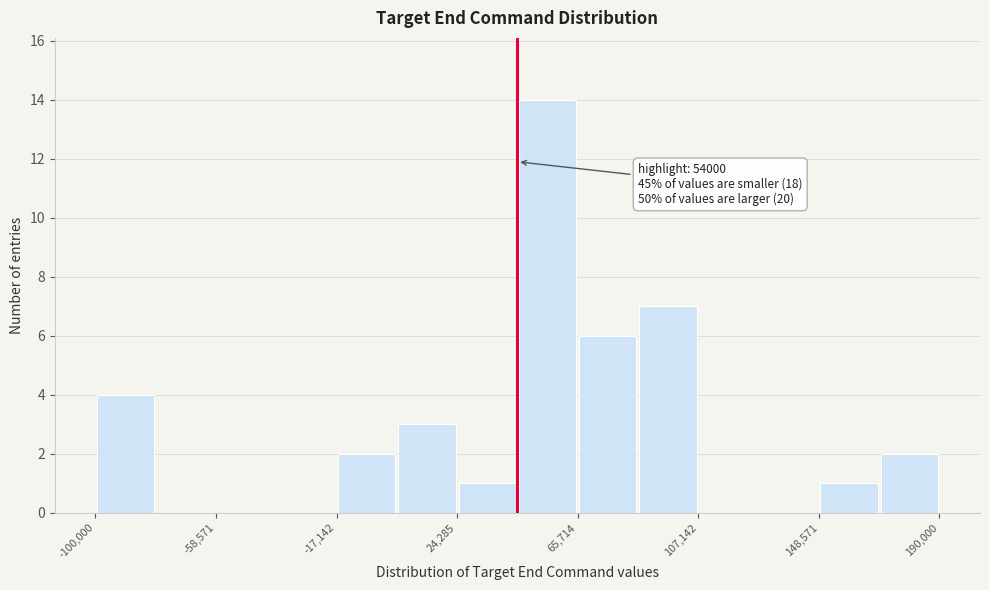

Which range on the x-axis has the tallest bar?

45000 to 65000